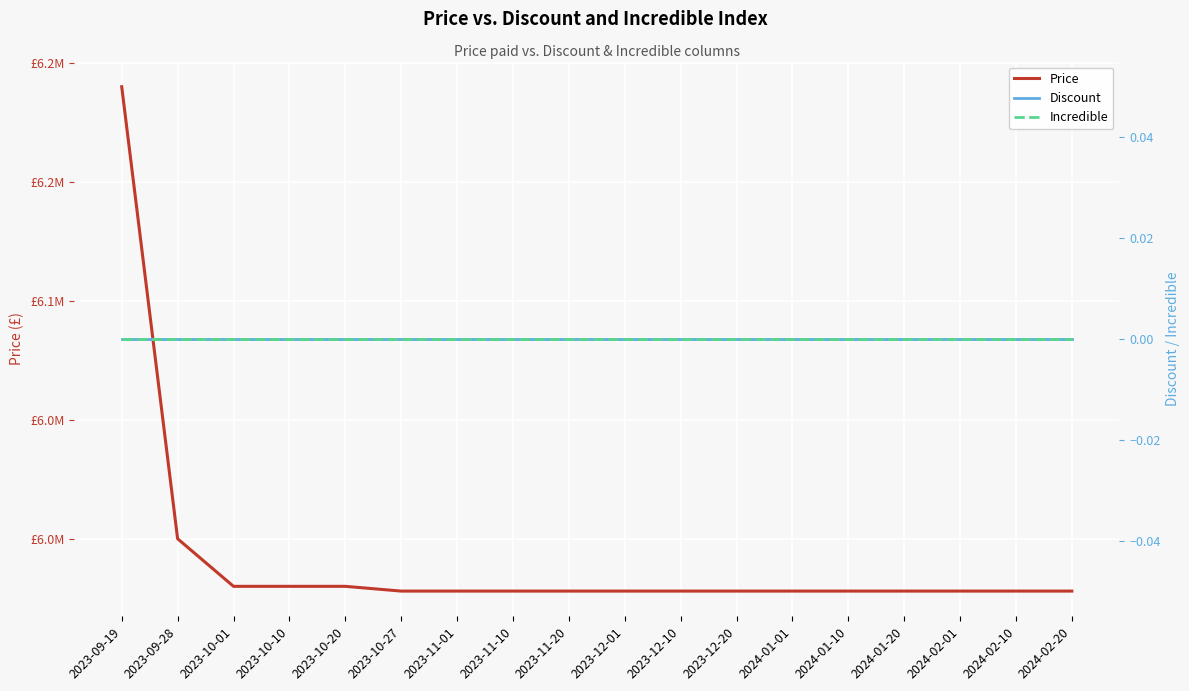

What is the average value of the Price series?

5991333